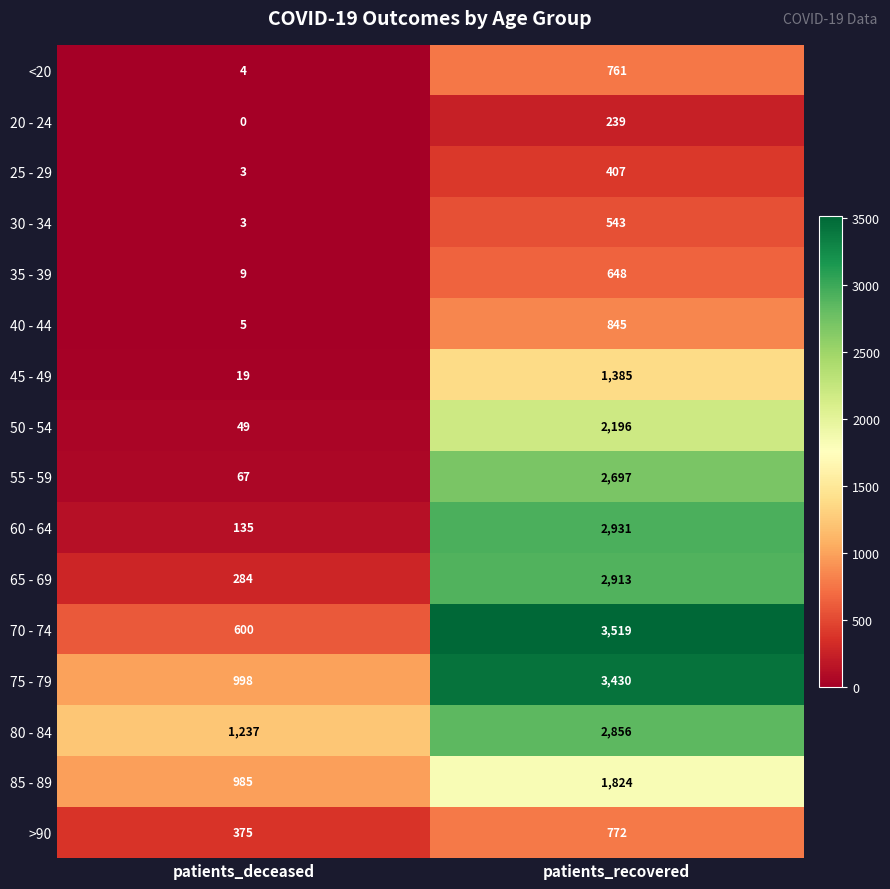

Is it true that >90 equals 375 at patients_deceased?

True